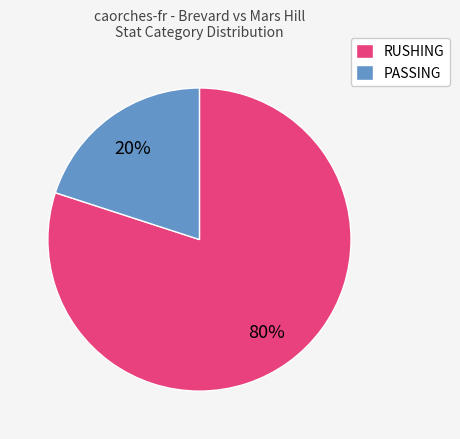

Combined, do PASSING and RUSHING account for over 50%?

Yes